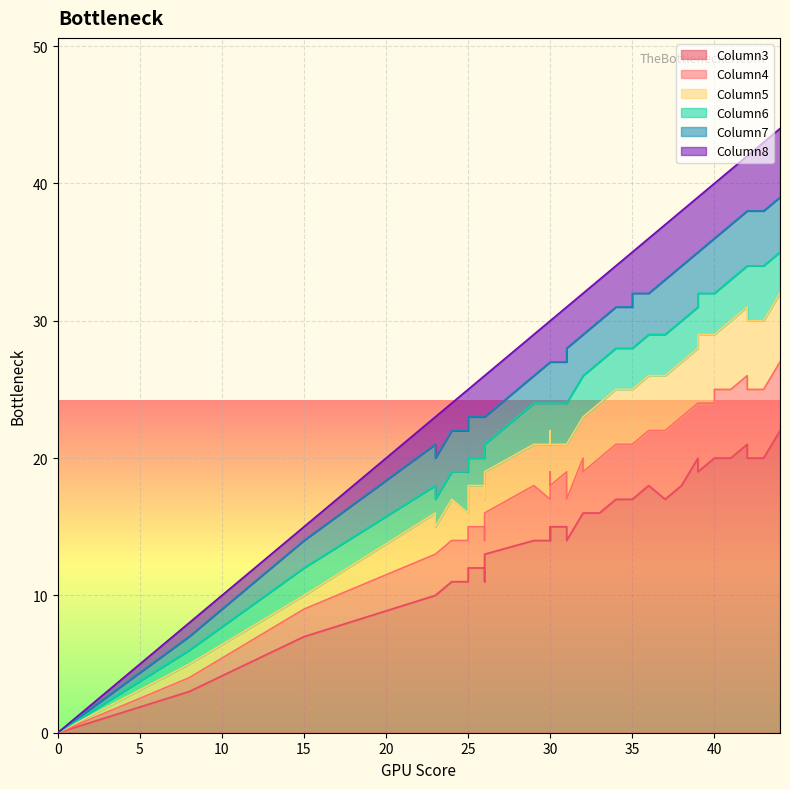

What is the difference between the highest and lowest values at 38?

15